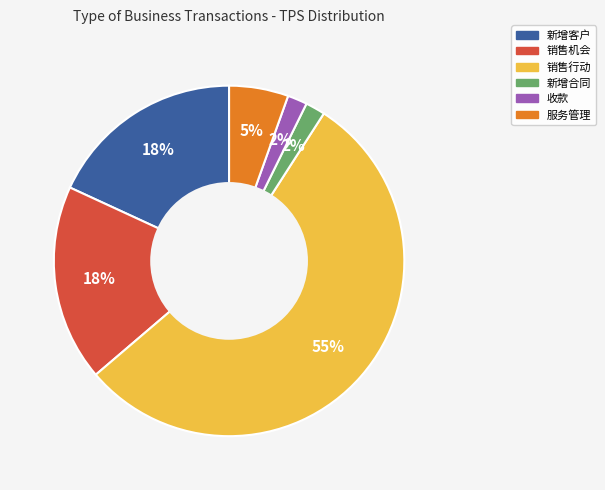

What is the majority slice?

销售行动